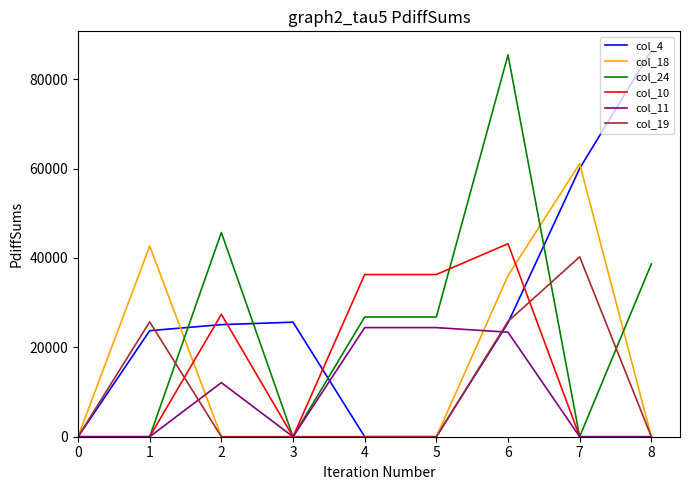

What is the difference between the maximum and second lowest values in the col_11 series?

24416